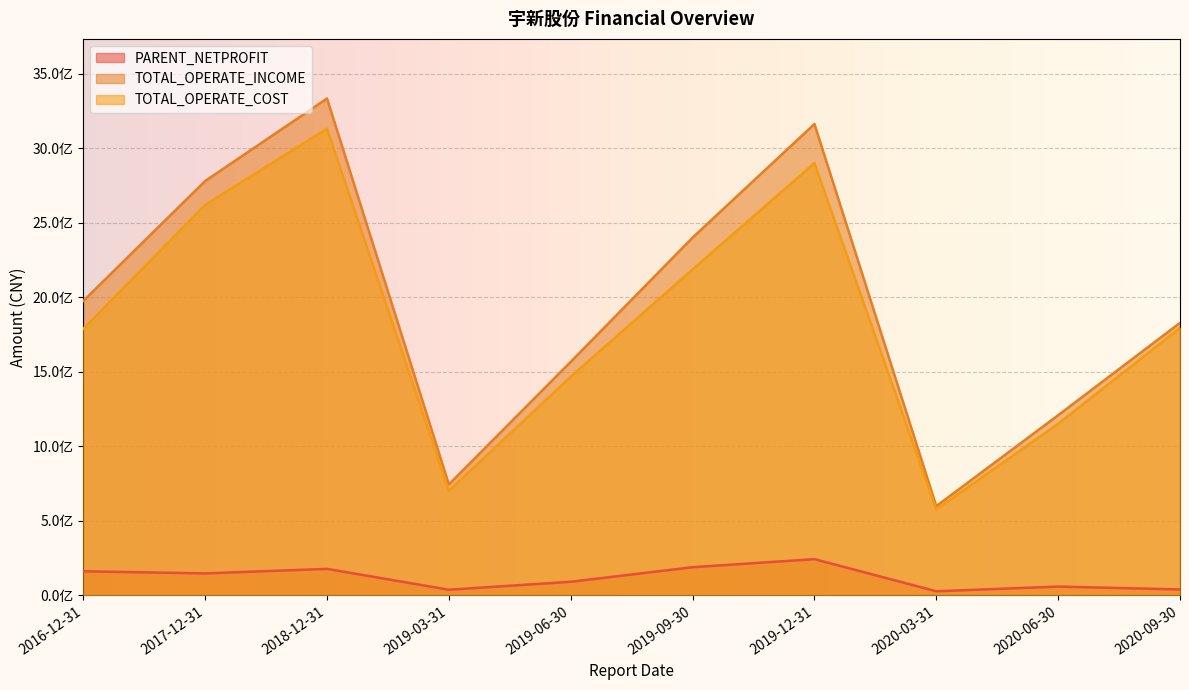

Reading left to right, transcribe all the data shown in this chart.

PARENT_NETPROFIT: 2016-12-31=161212913.3	2017-12-31=146922936.9	2018-12-31=177337311.9	2019-12-31=242625642.8	2019-03-31=37379316.1	2020-03-31=27147565.3	2019-06-30=90791966.8	2019-09-30=188536195.6	2020-06-30=58641692.5	2020-09-30=39424903.0
TOTAL_OPERATE_INCOME: 2016-12-31=1974532041.3	2017-12-31=2778844082.0	2018-12-31=3332421721.7	2019-12-31=3161320025.2	2019-03-31=744048829.0	2020-03-31=598151678.9	2019-06-30=1566252805.5	2019-09-30=2399243266.8	2020-06-30=1208162463.9	2020-09-30=1827496616.0
TOTAL_OPERATE_COST: 2016-12-31=1787698103.8	2017-12-31=2618758542.0	2018-12-31=3130025339.5	2019-12-31=2899021309.8	2019-03-31=701499205.7	2020-03-31=575306137.0	2019-06-30=1466473358.4	2019-09-30=2185993942.6	2020-06-30=1151106934.1	2020-09-30=1793445153.3